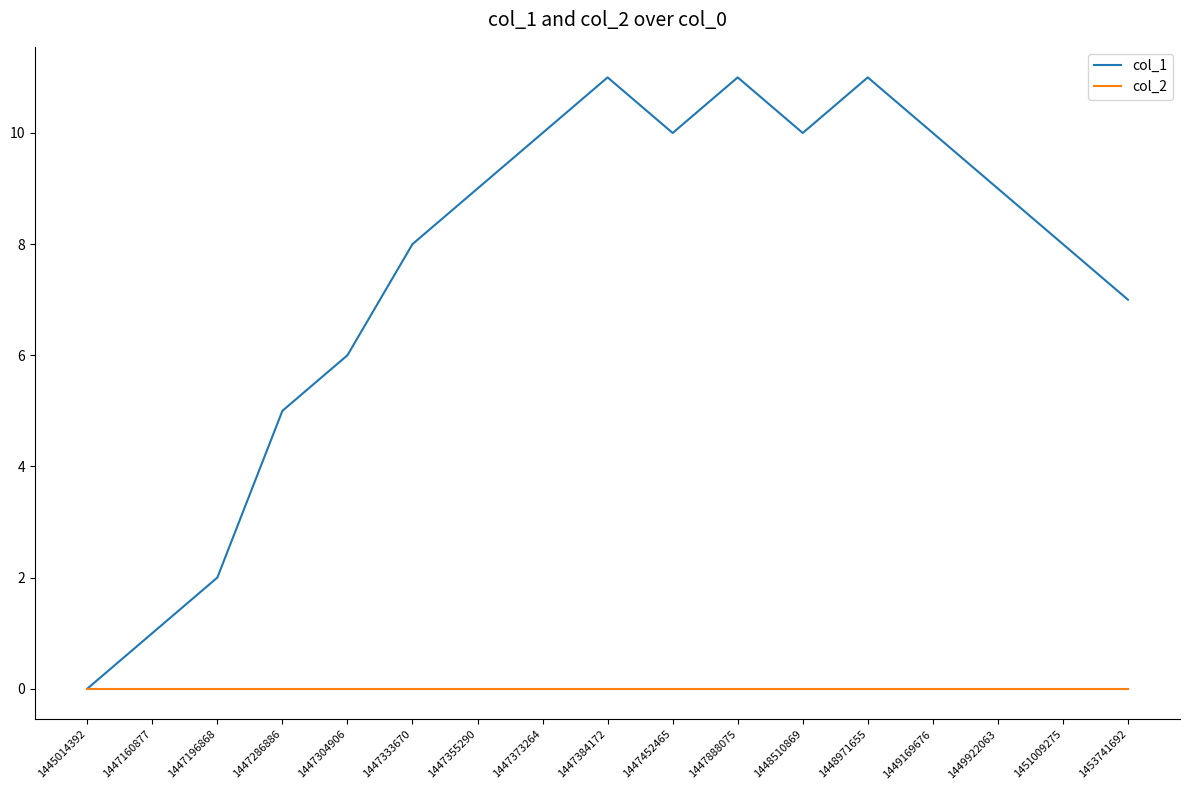

Rank the series by their maximum value, from lowest to highest.

col_2, col_1